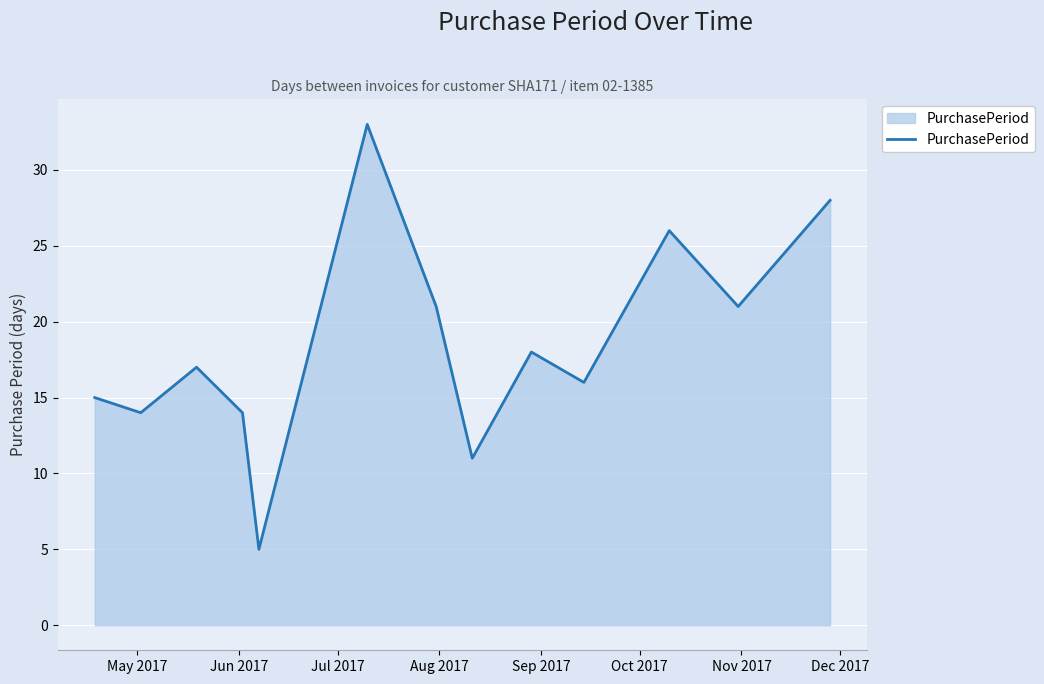

True or false: there are more than 0 points higher than both neighbors.

True